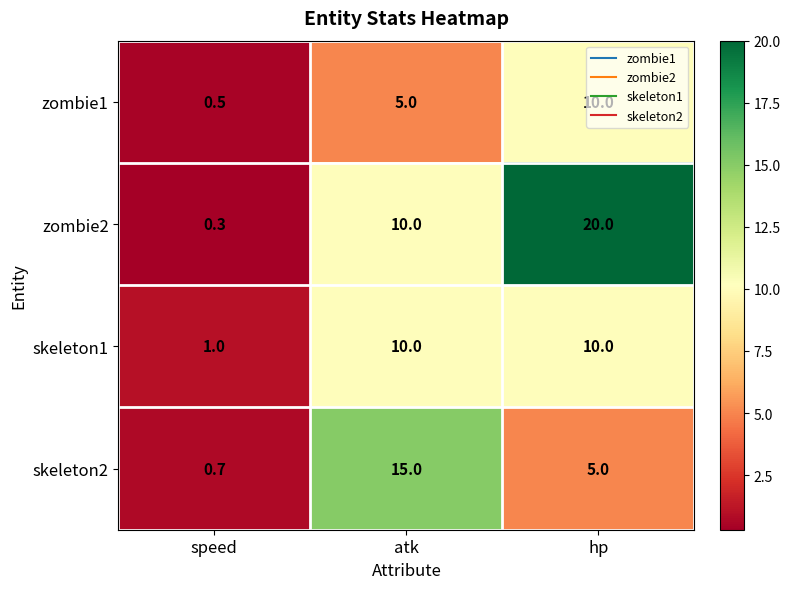

Which series has the largest range (max minus min)?

zombie2